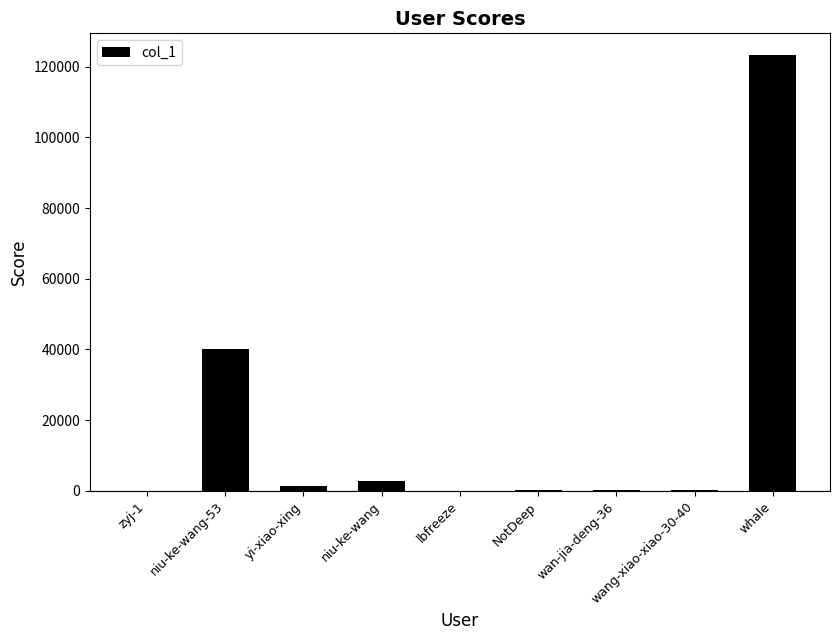

The chart shows a value of 2669 at niu-ke-wang. True or false?

True